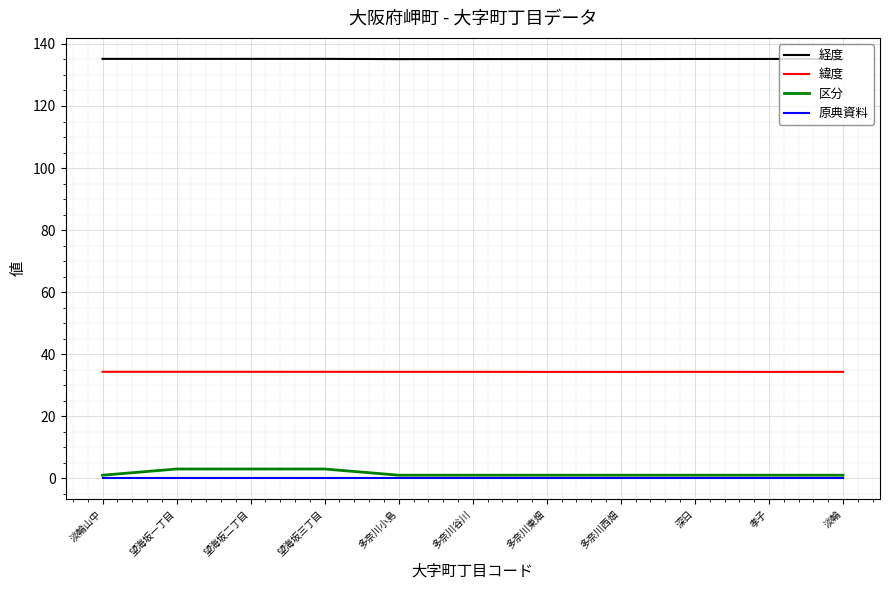

The 緯度 series shows 34.3 at 望海坂二丁目. True or false?

True